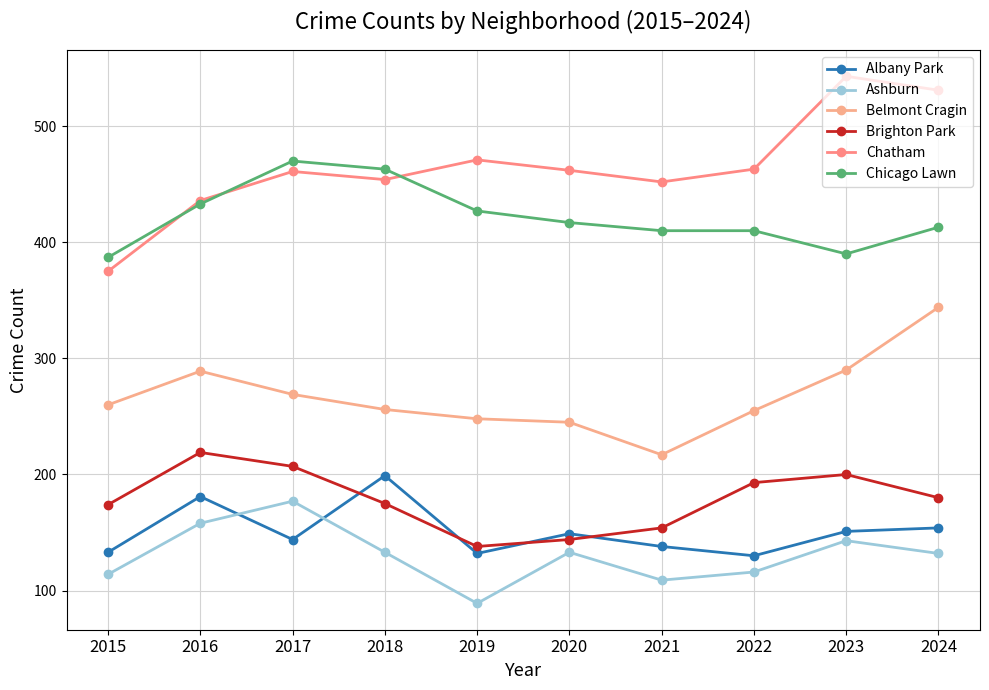

What is the total value across all series at 2016?

1716